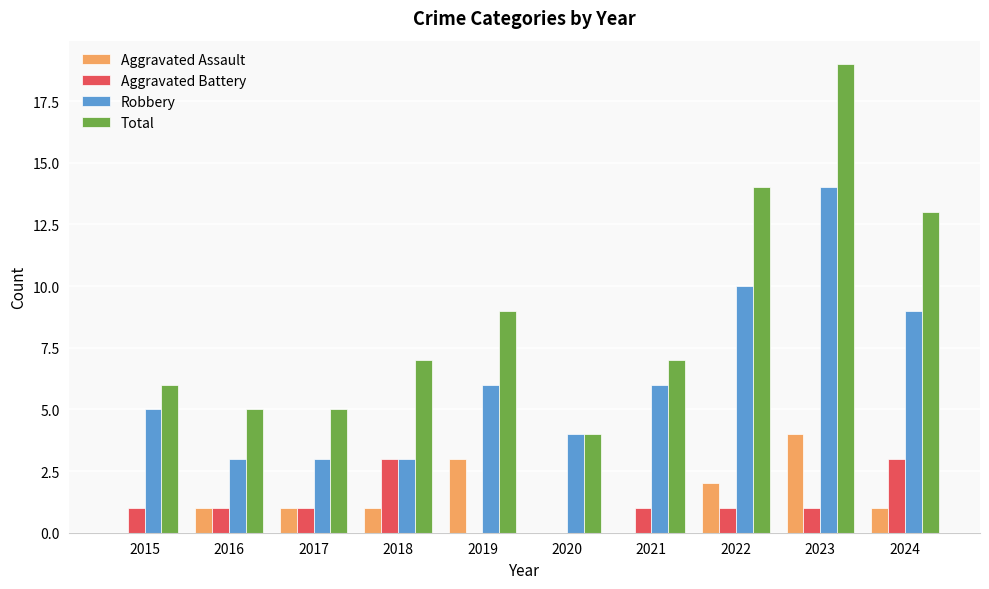

Which series has the largest total across all categories?

Total